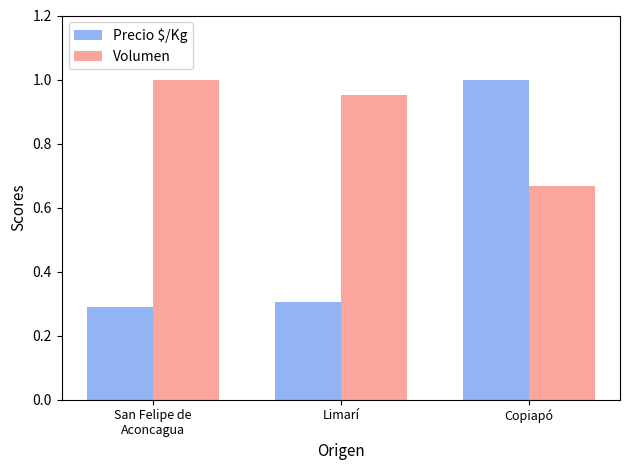

List the series in order of their overall mean, highest first.

Volumen, Precio $/Kg